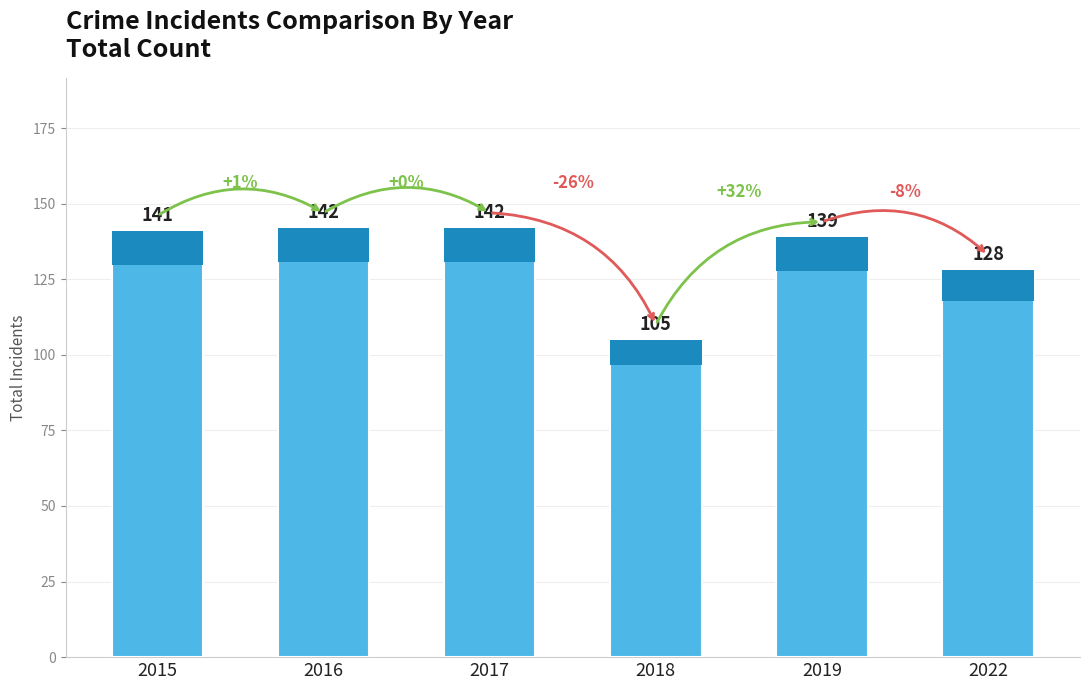

Is it true that the value at 2016 is 225?

False